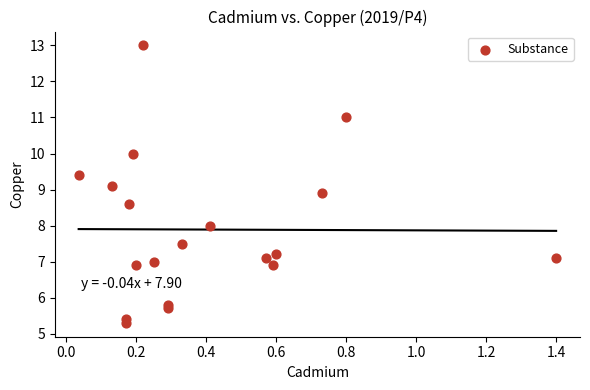

What is the range of Y values (max minus min)?

7.7